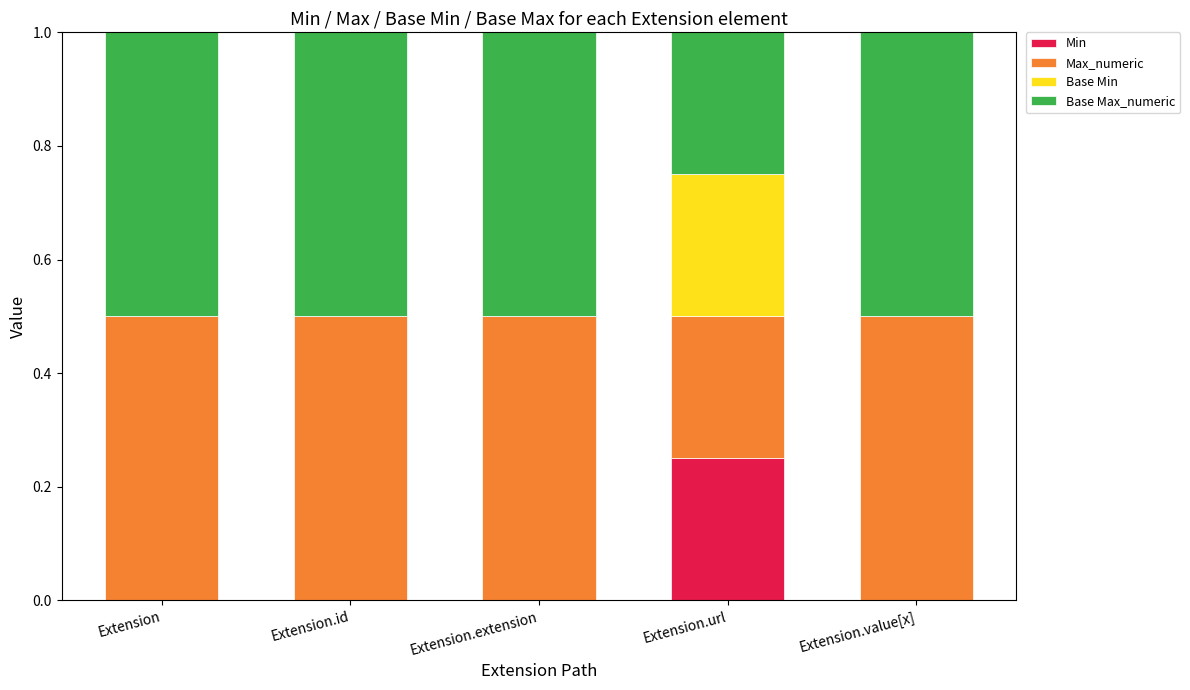

What is the total value across all series at Extension.id?

1.0